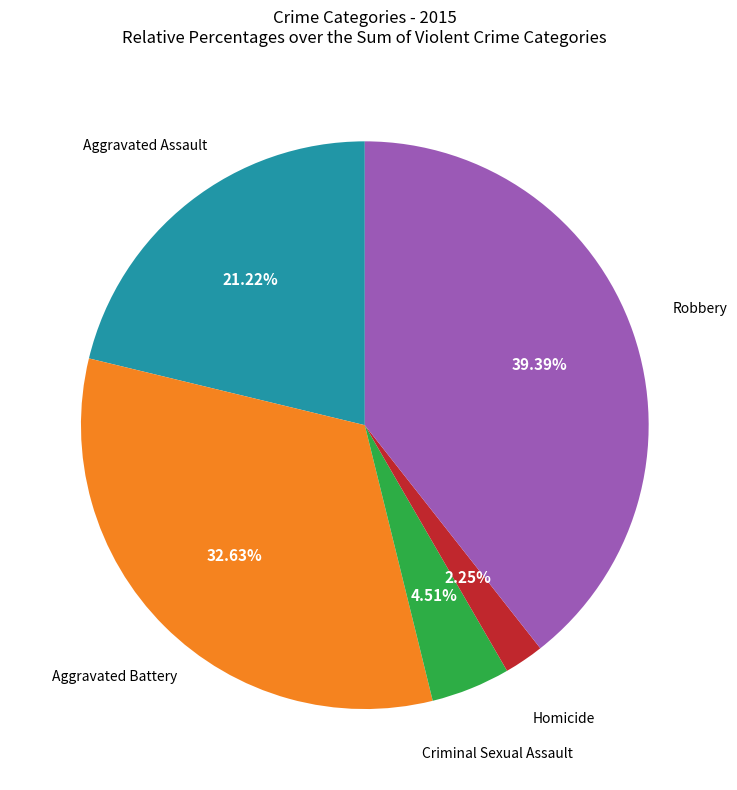

Is there a majority slice in this chart?

No